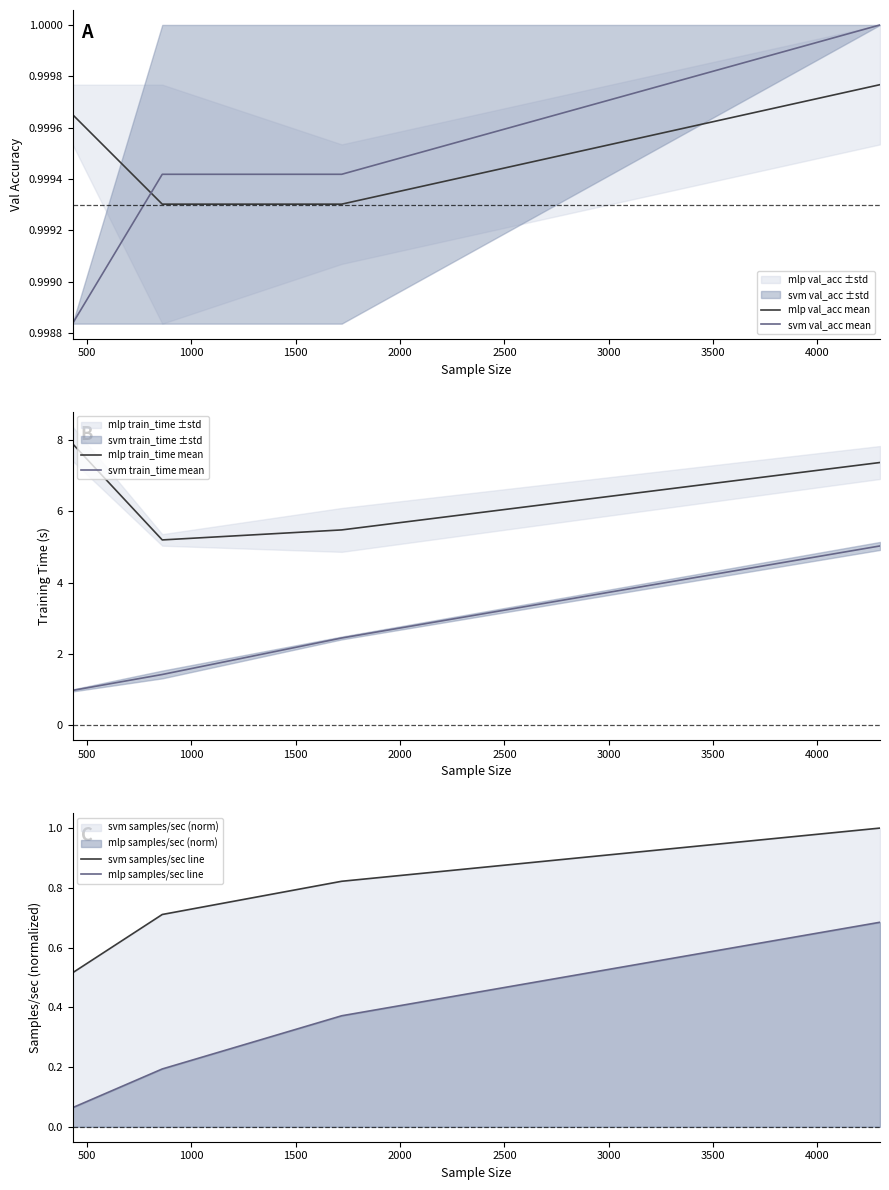

How many lines are shown in the chart?

6